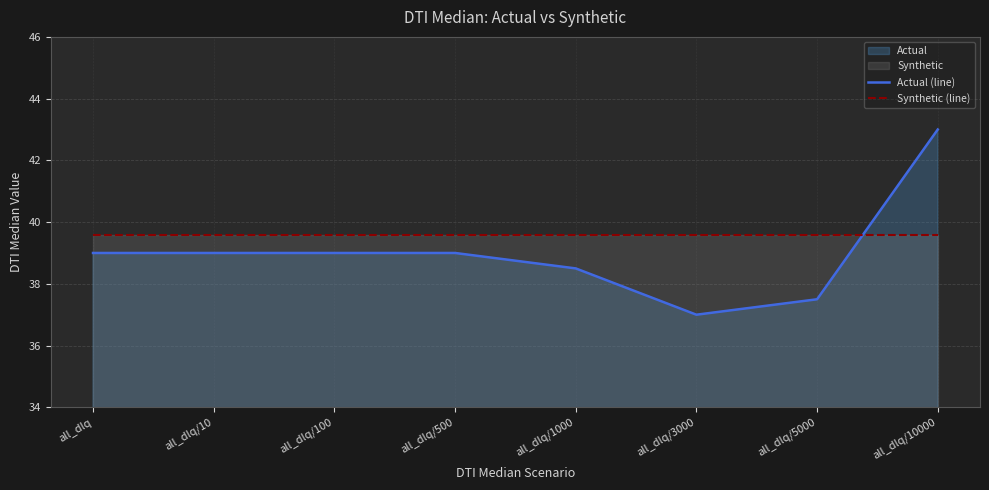

Where do Synthetic (line) and Actual (line) first cross each other?

all_dlq/5000 and all_dlq/10000